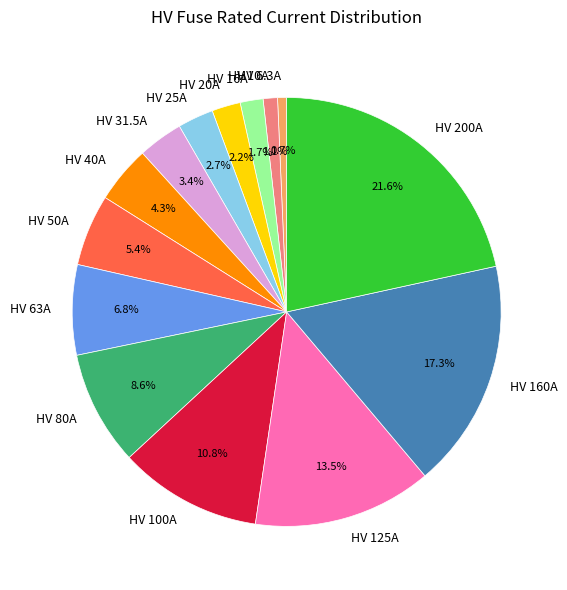

The HV 50A slice represents 5% of the pie. True or false?

True